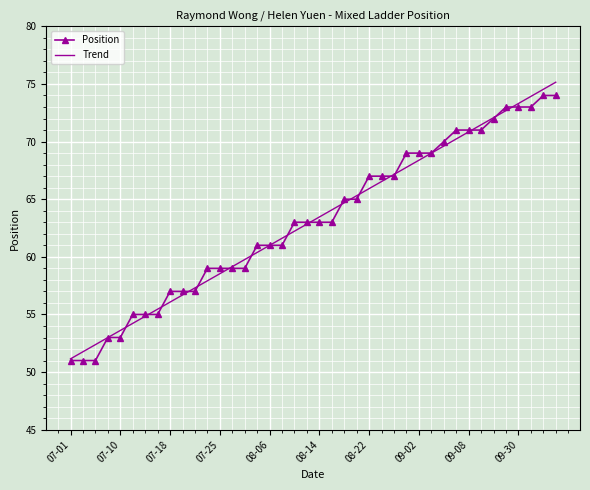

Which series has the widest spread of values?

Trend